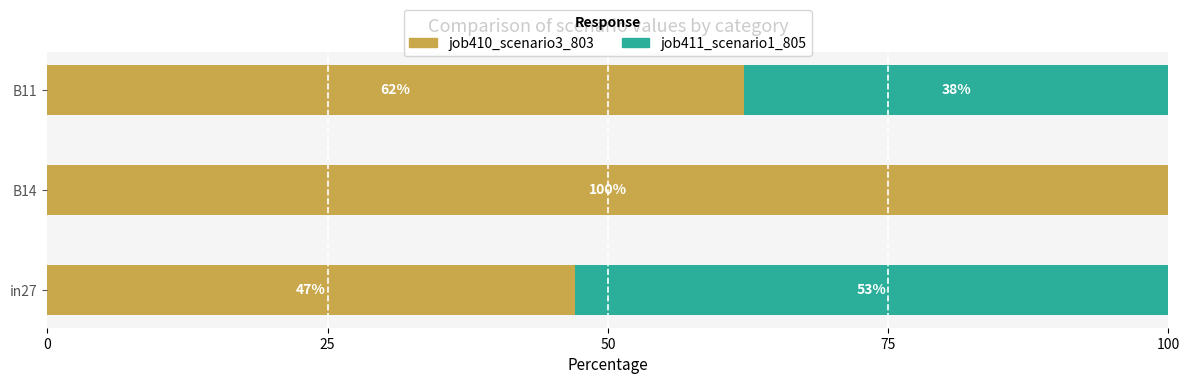

What is the total value across all series at in27?

100.0